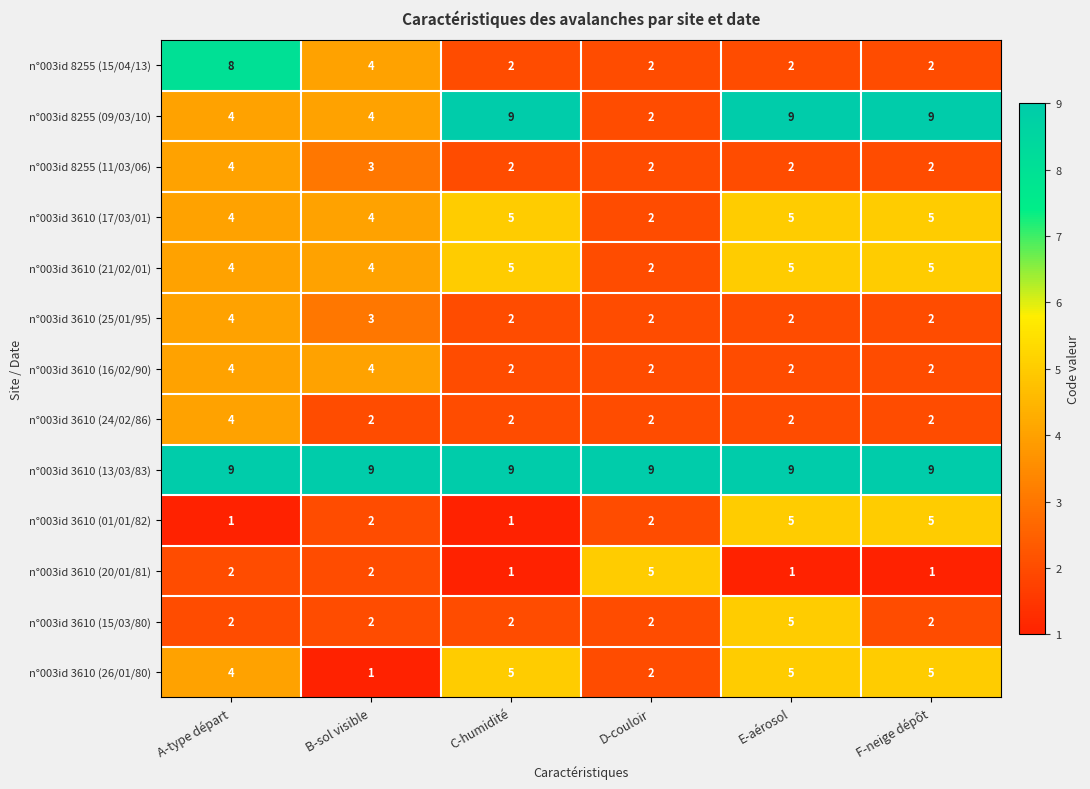

What is the average value of the n°003id 8255 (09/03/10) series?

6